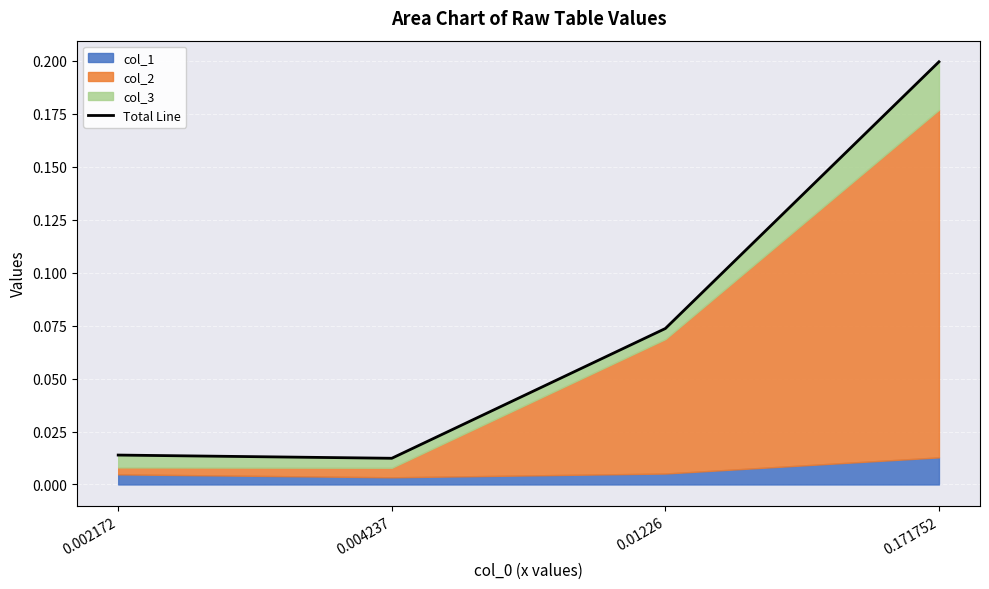

At which category does the data reach its first local valley?

0.004237